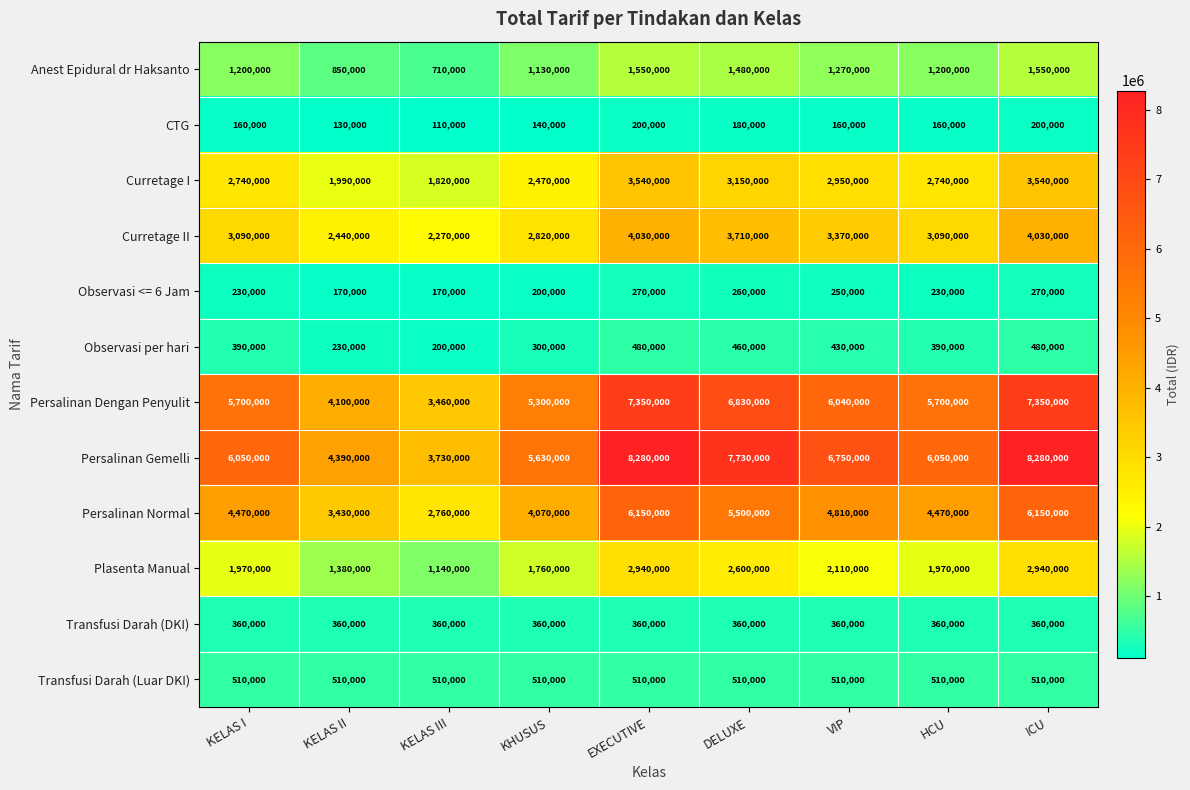

The value of Persalinan Dengan Penyulit at KELAS II is 4100000. True or false?

True